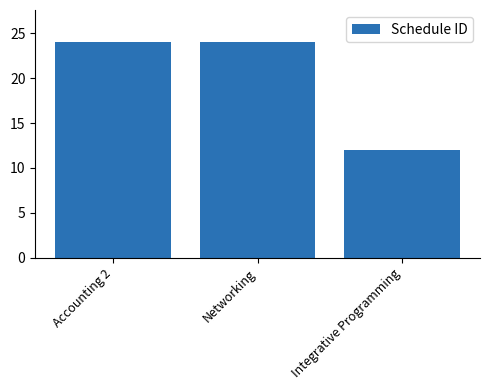

What is the label of the 2nd bar from the left?

Networking